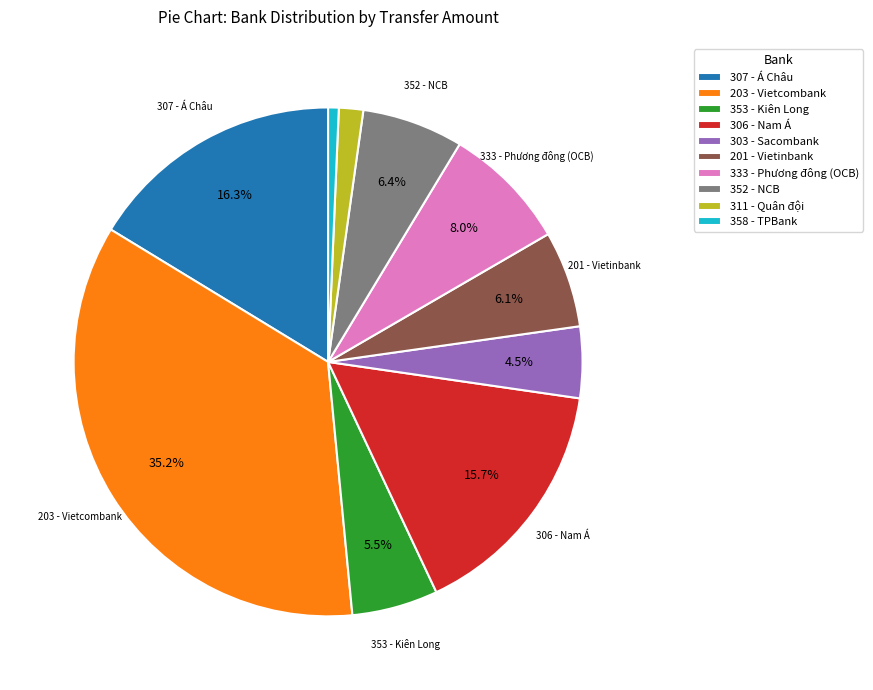

Does 311 - Quân đội account for over 50% of the chart?

No